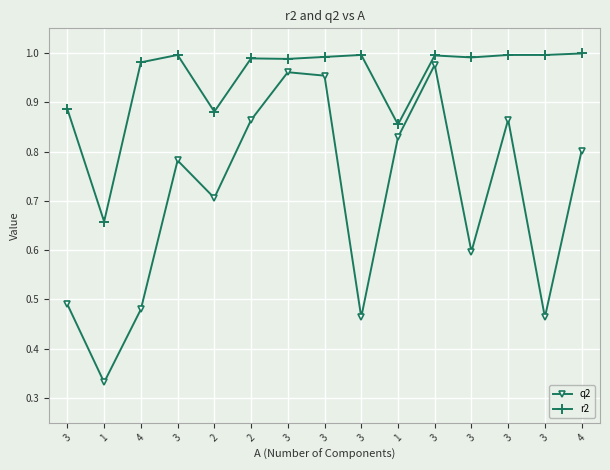

What is the minimum value shown in the chart?

0.3